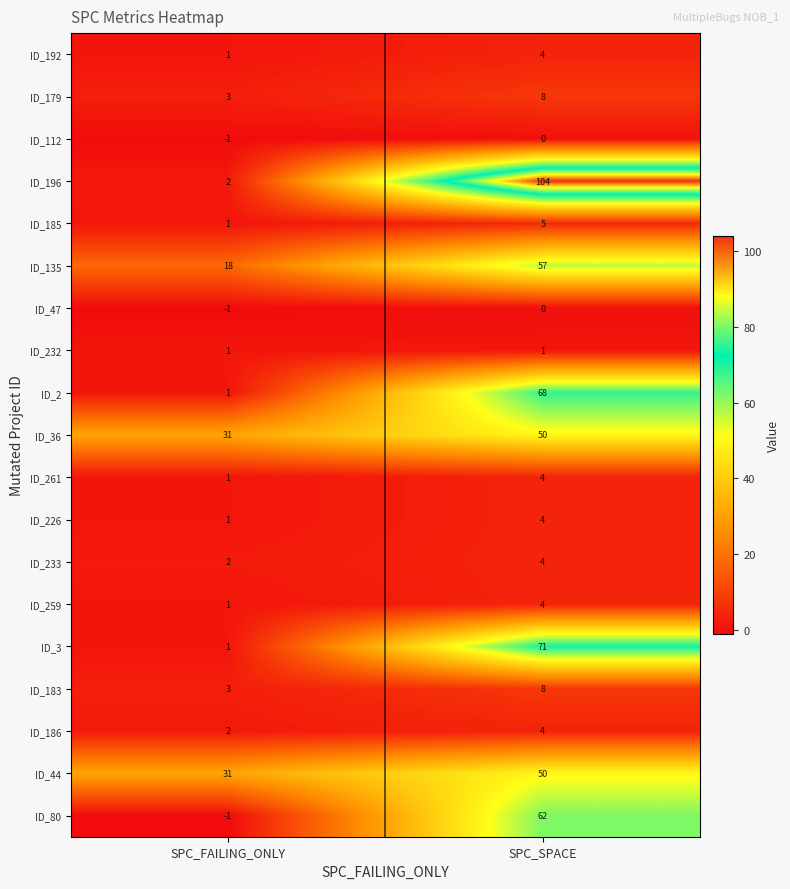

What is the difference between the highest and lowest values at SPC_SPACE?

104